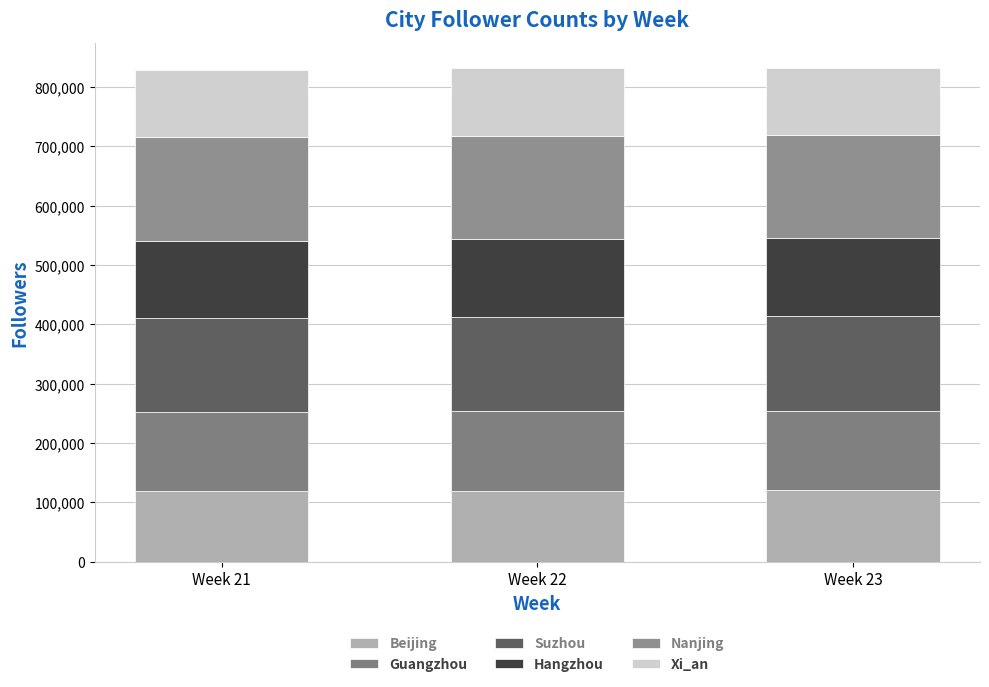

Does the chart contain any negative values?

No